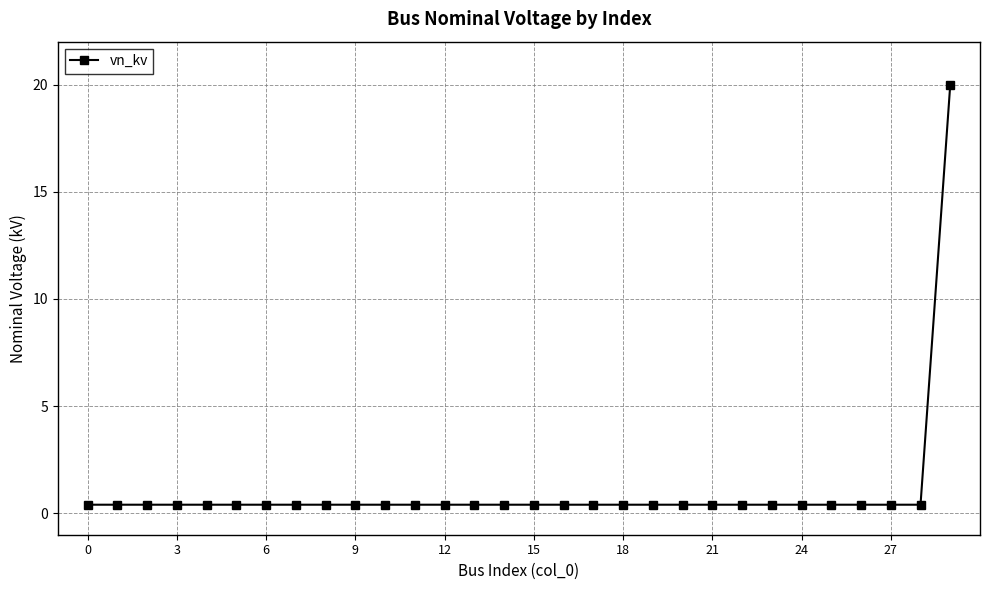

How many lines are shown in the chart?

1